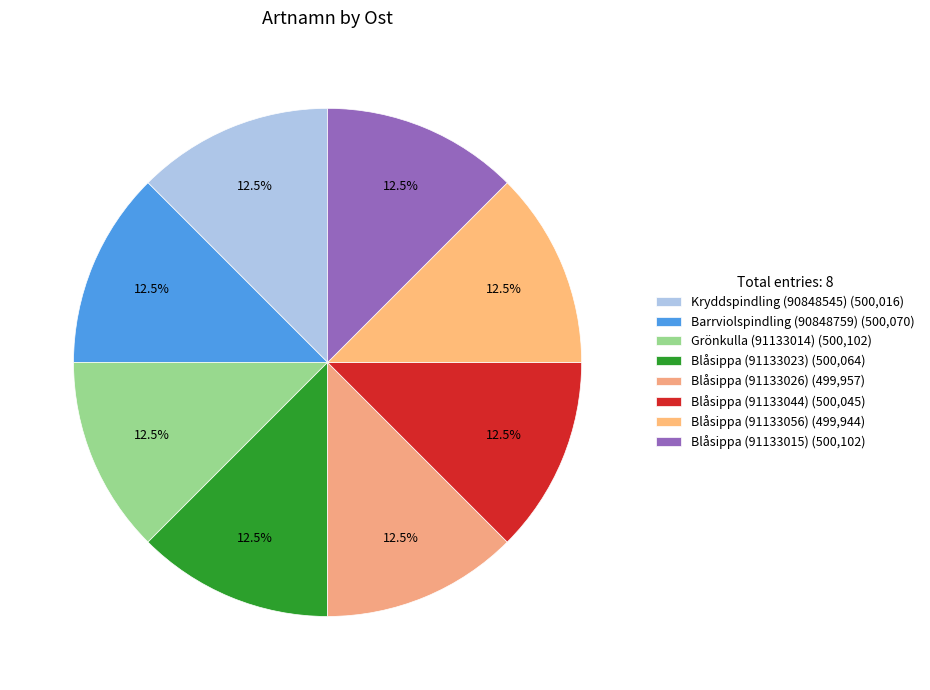

Rank the categories by value from lowest to highest.

Blåsippa (91133056), Blåsippa (91133026), Kryddspindling (90848545), Blåsippa (91133044), Blåsippa (91133023), Barrviolspindling (90848759), Grönkulla (91133014), Blåsippa (91133015)